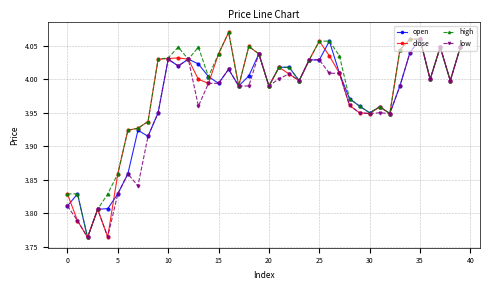

True or false: high has more than 2 interior local peaks.

True